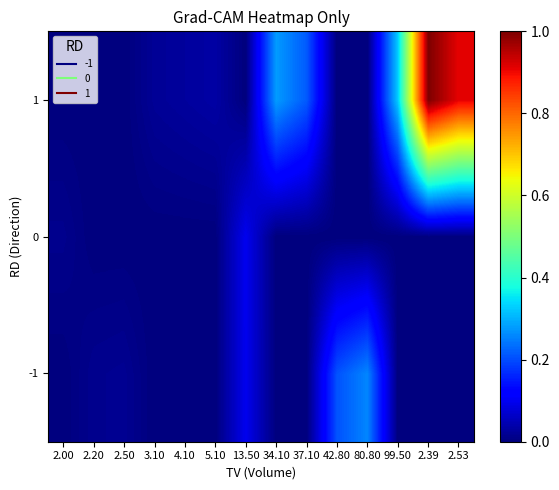

Reading right to left, extract all data points from this chart.

-1: 2.53=0.0	2.39=0.0	99.50=0.0	80.80=0.3	42.80=0.2	37.10=0.0	34.10=0.0	13.50=0.1	5.10=0.0	4.10=0.0	3.10=0.0	2.50=0.0	2.20=0.0	2.00=0.0
0: 2.53=0.0	2.39=0.0	99.50=0.0	80.80=0.0	42.80=0.0	37.10=0.0	34.10=0.0	13.50=0.1	5.10=0.0	4.10=0.0	3.10=0.0	2.50=0.0	2.20=0.0	2.00=0.0
1: 2.53=0.9	2.39=1.0	99.50=0.3	80.80=0.0	42.80=0.0	37.10=0.2	34.10=0.3	13.50=0.0	5.10=0.0	4.10=0.0	3.10=0.0	2.50=0.0	2.20=0.0	2.00=0.0